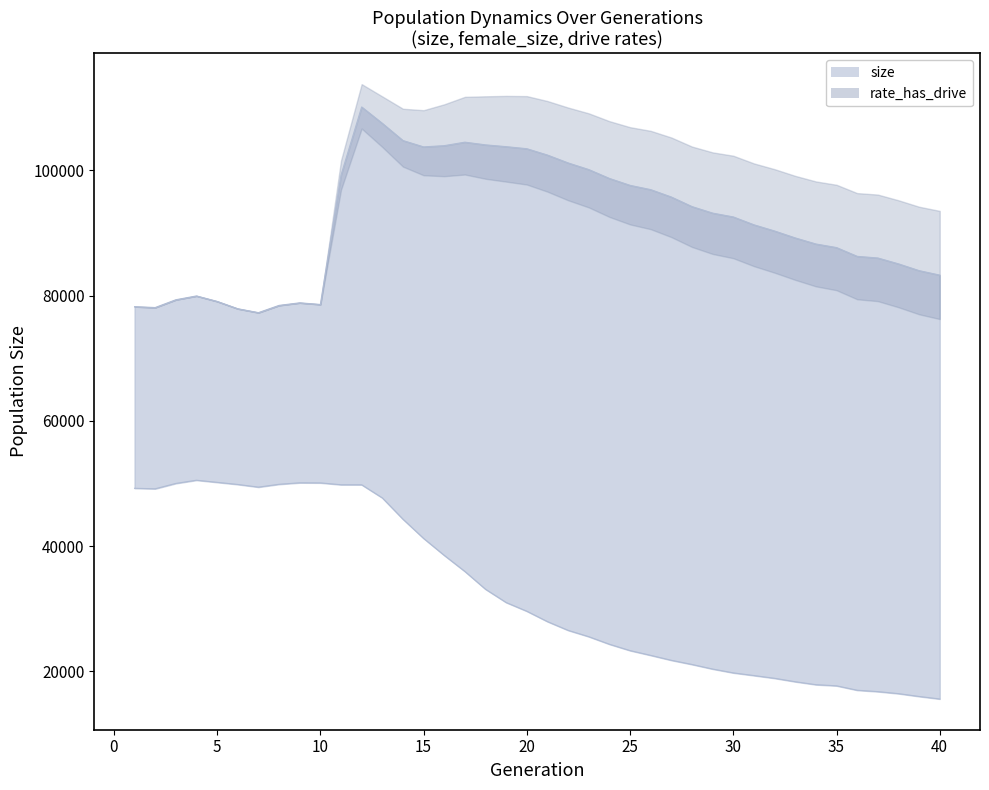

How many lines are shown in the chart?

2